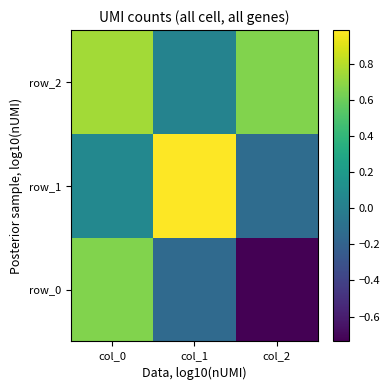

Which has a higher value, col_2 or col_1?

col_1